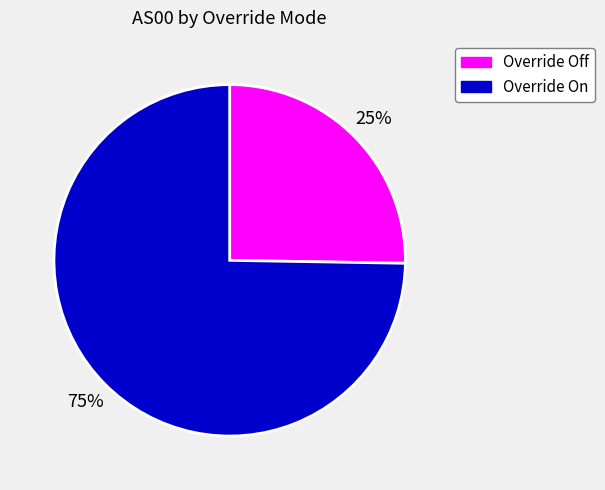

What is the largest slice in the pie chart?

Override On